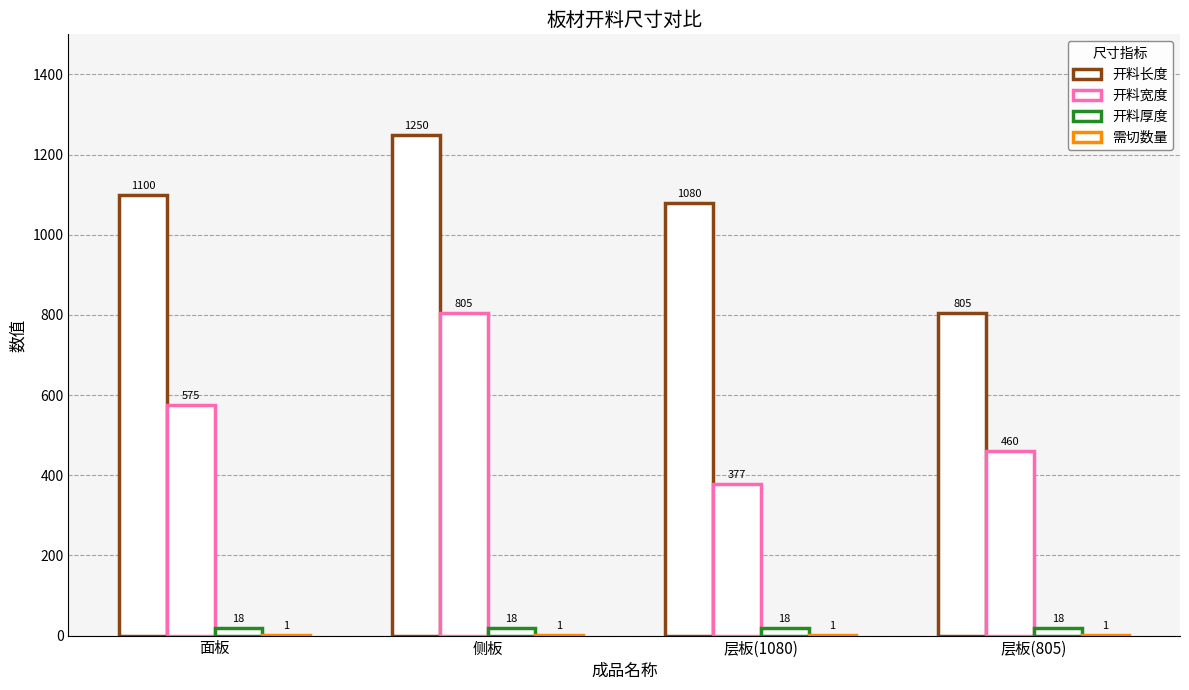

Reading right to left, transcribe all the data shown in this chart.

开料长度: 805	1080	1250	1100
开料宽度: 460	377	805	575
开料厚度: 18	18	18	18
需切数量: 1	1	1	1